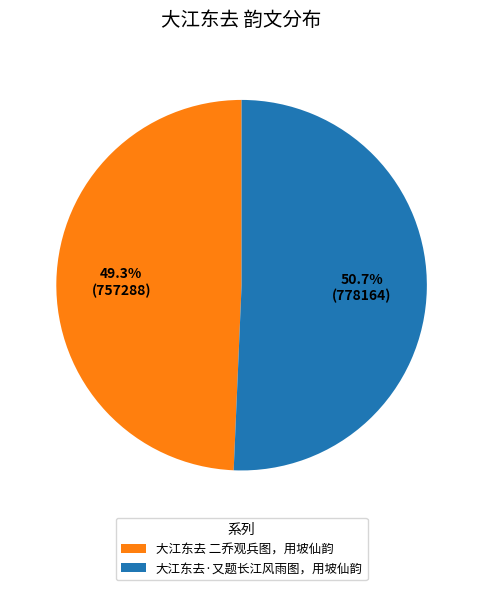

Rank the categories by value from highest to lowest.

大江东去·又题长江风雨图，用坡仙韵, 大江东去 二乔观兵图，用坡仙韵